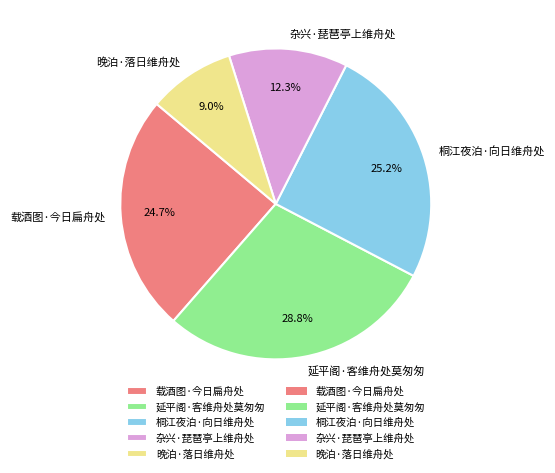

Is there any slice that represents more than half of the pie?

No